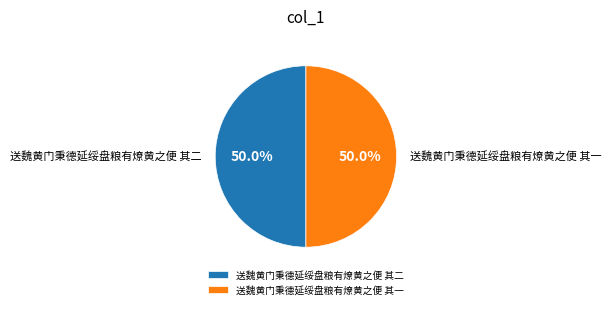

The 送魏黄门秉德延绥盘粮有燎黄之便 其一 slice represents 44% of the pie. True or false?

False